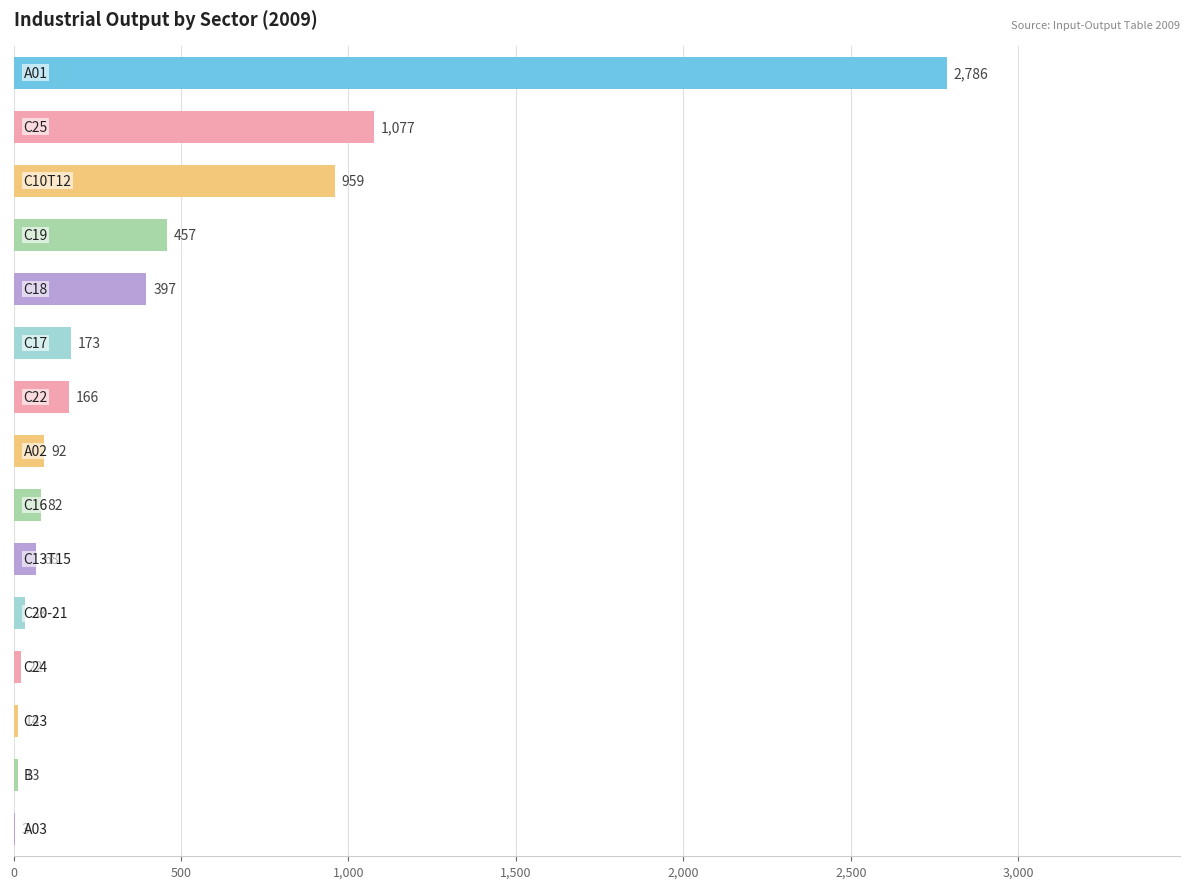

What is the greatest value displayed?

2786